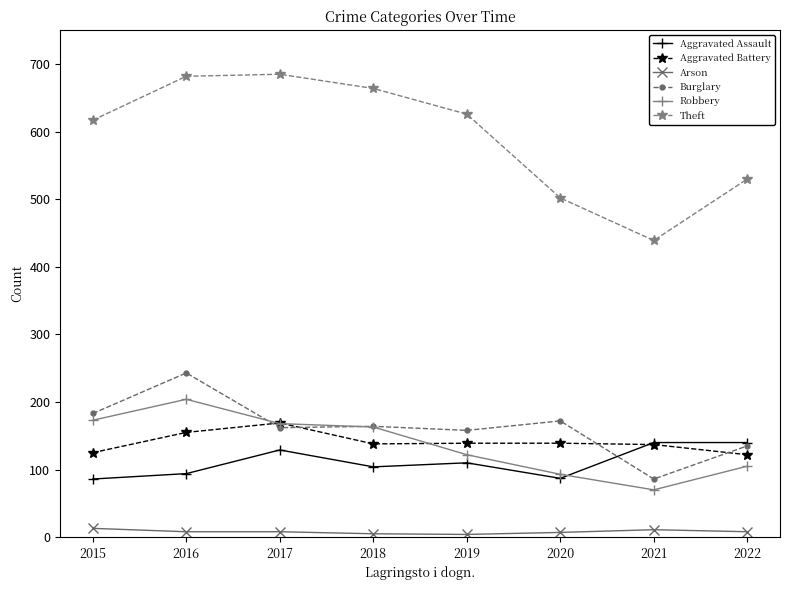

True or false: Theft has a value of 664 at 2018.

True